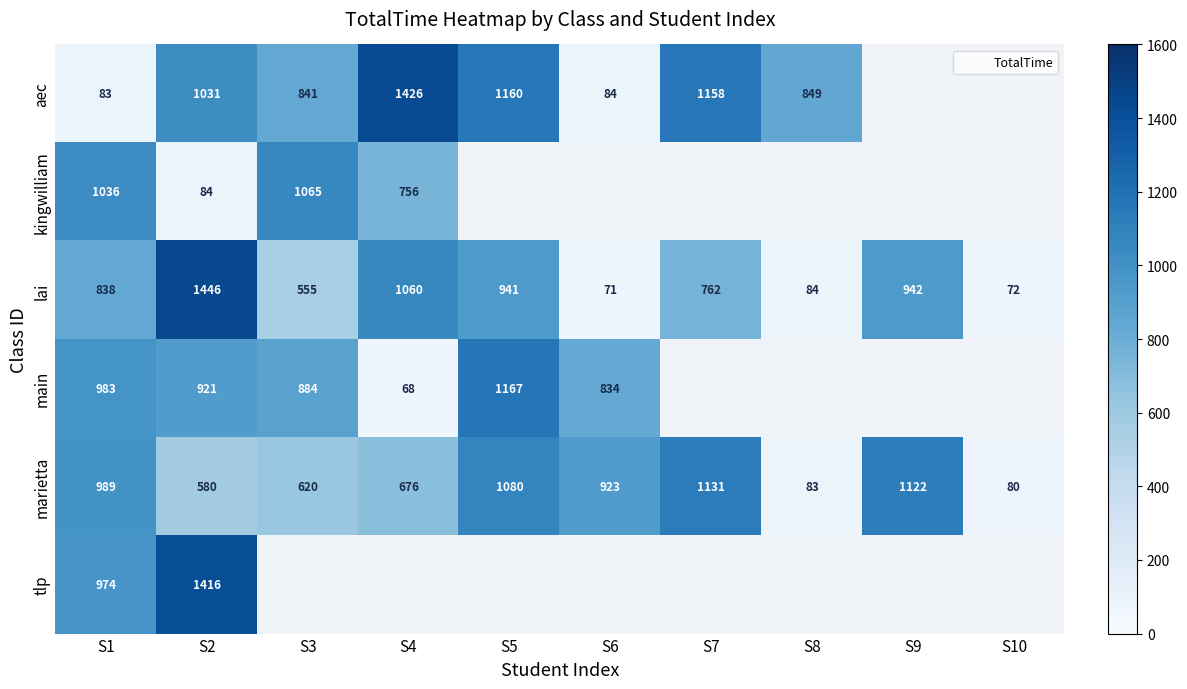

How many categories are shown in the chart?

10